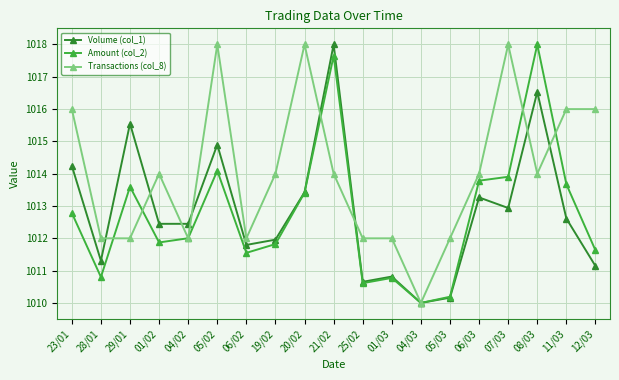

Where is the first local maximum for Volume (col_1)?

29/01